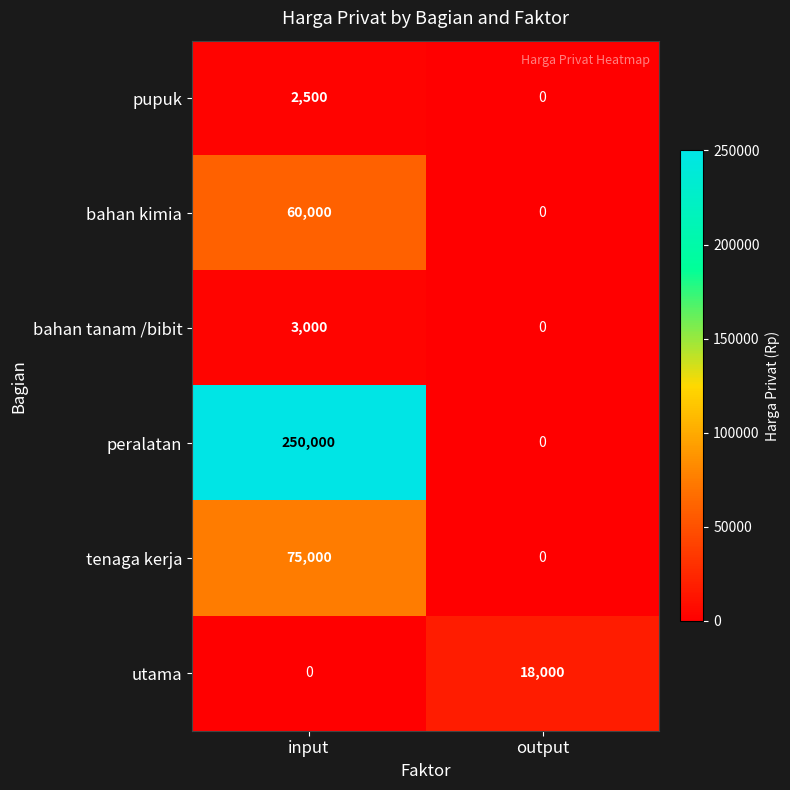

Which series has the largest range (max minus min)?

peralatan